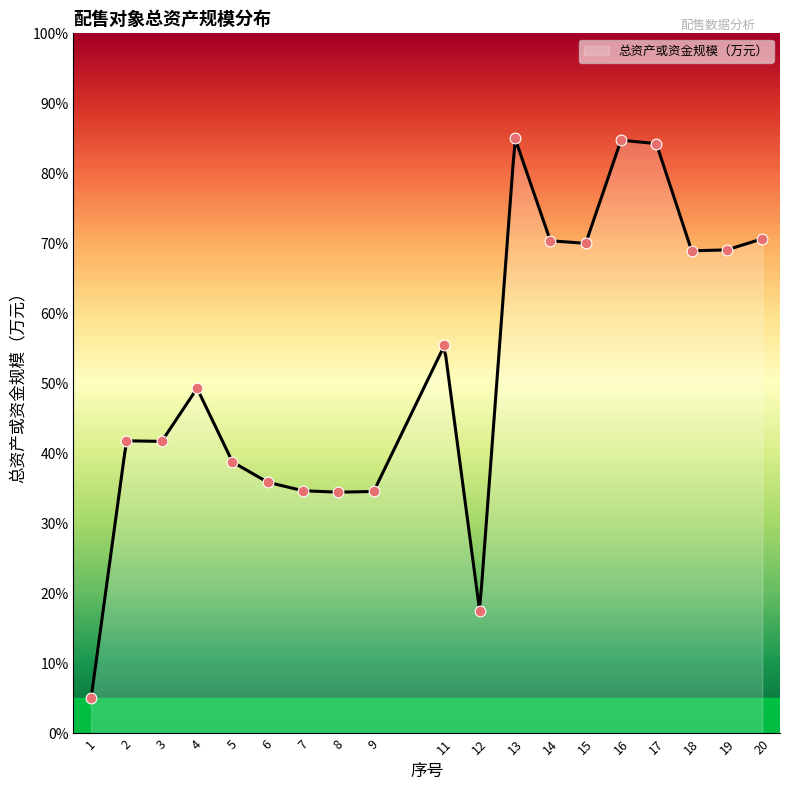

What is the ratio of the value at 9 to the value at 15?

0.5